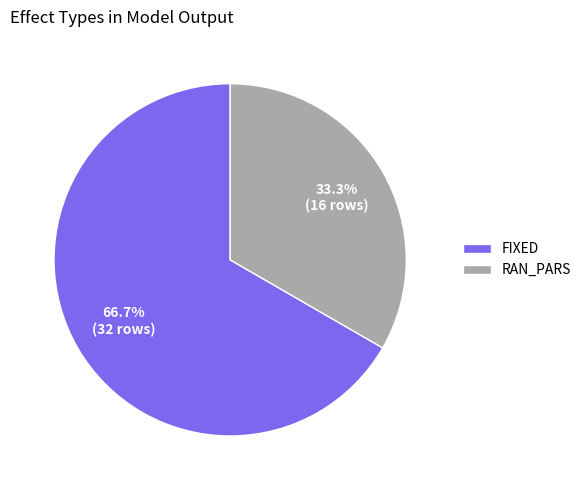

What percentage is NOT represented by RAN_PARS?

66.7%